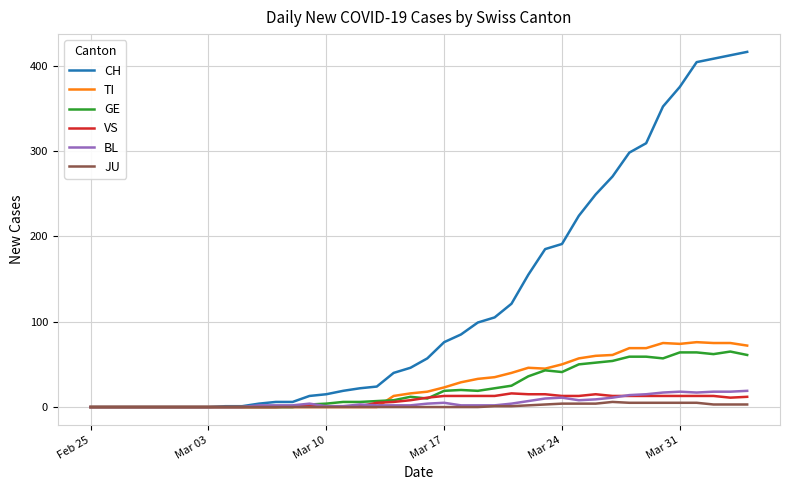

Is this an area chart (filled region under the line)?

No